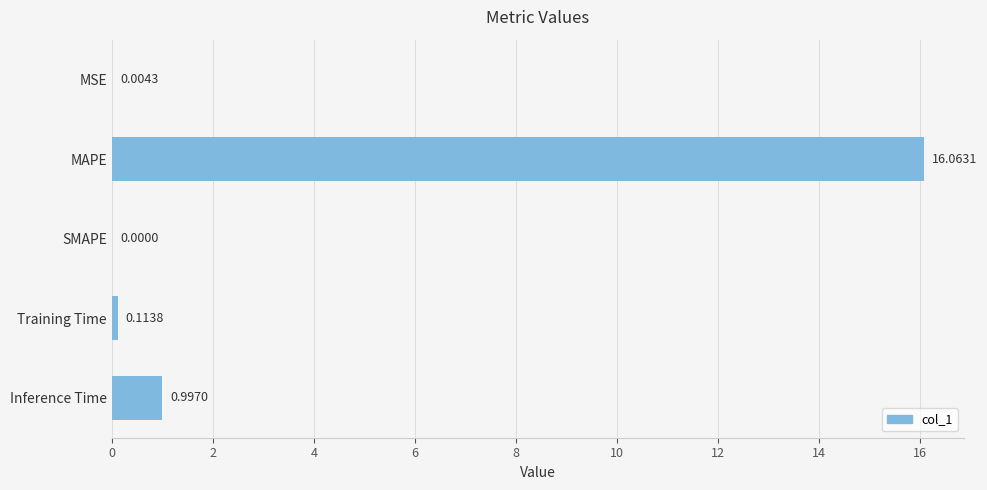

At which label is the value closest to 8?

Inference Time